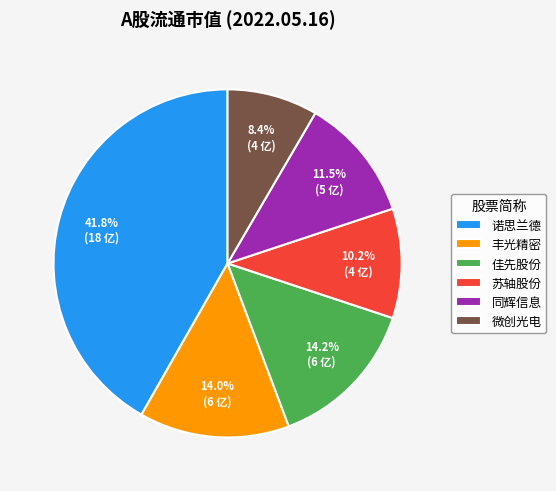

How many segments does this pie chart have?

6